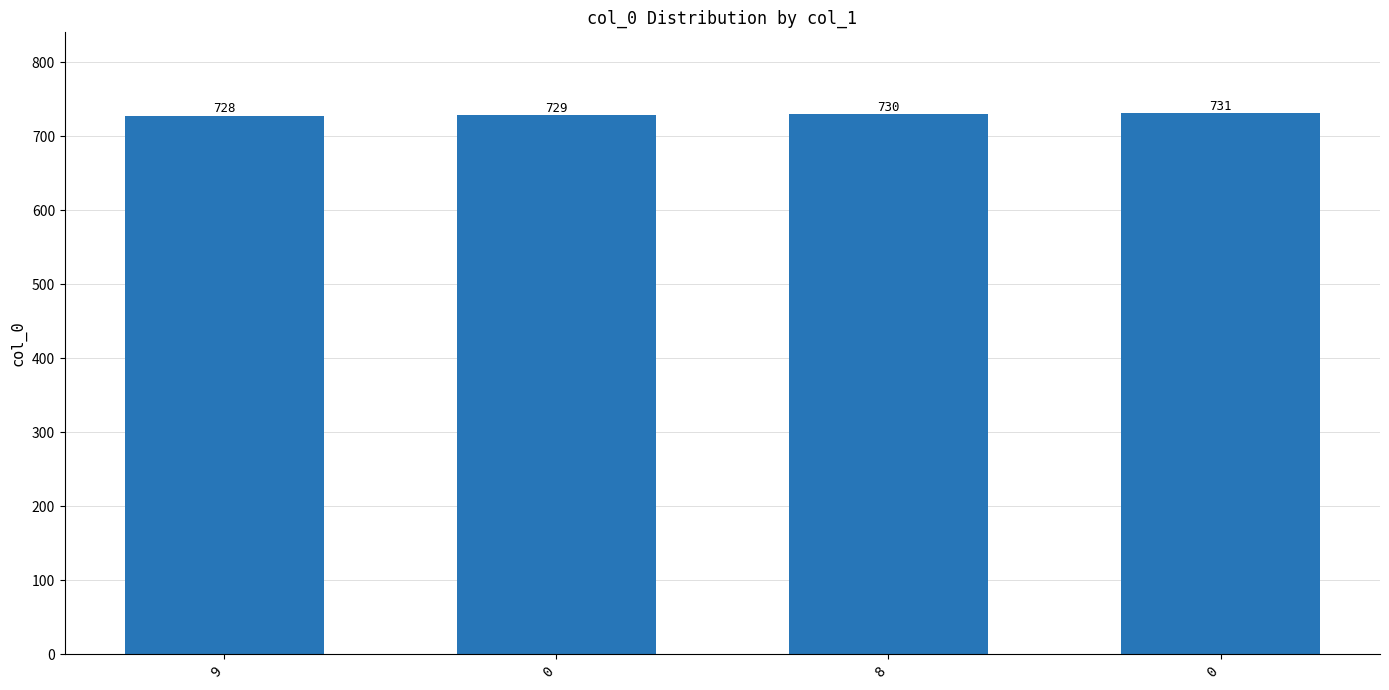

The value at 8 is 950. True or false?

False